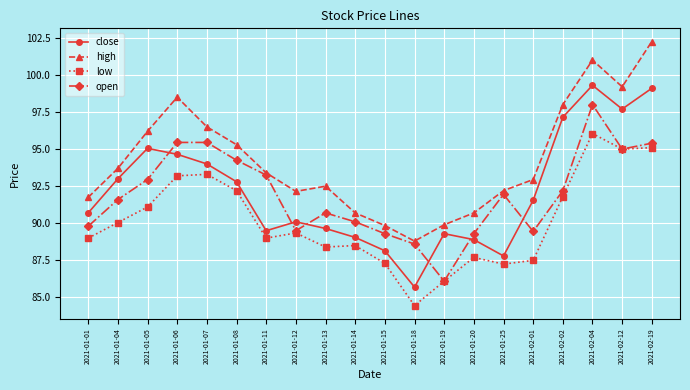

Where is the first local minimum for close?

2021-01-11